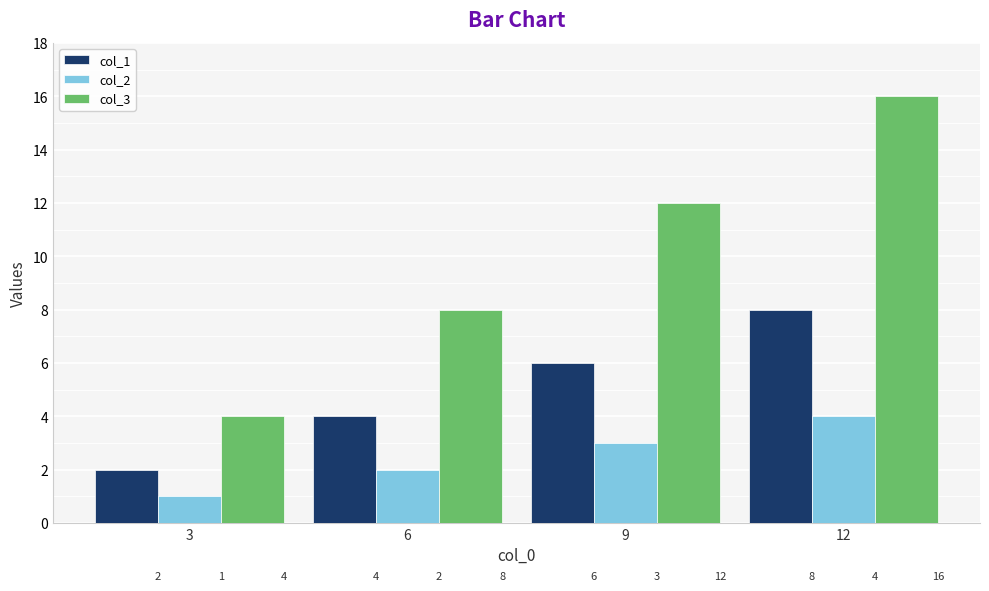

Which series has the widest spread of values?

col_3